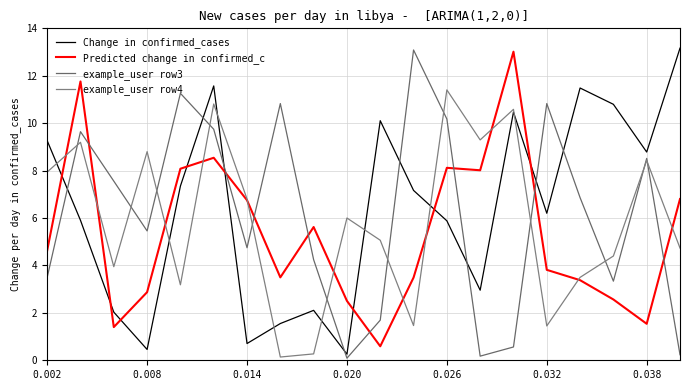

Does the chart display data point markers on the line(s)?

No